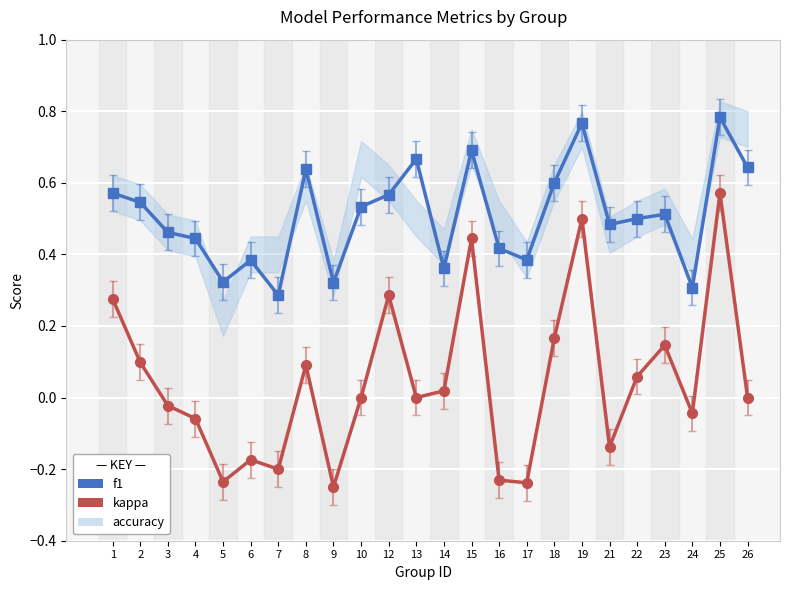

Is the value of f1 at 25 greater than the value of kappa at 18?

Yes